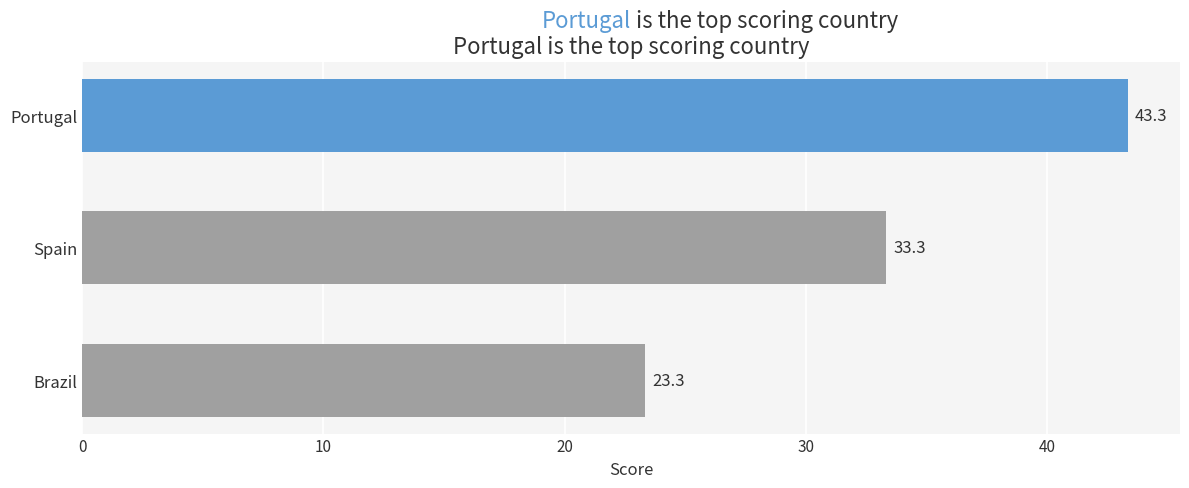

Reading bottom to top, extract all data points from this chart.

23.3	33.3	43.3